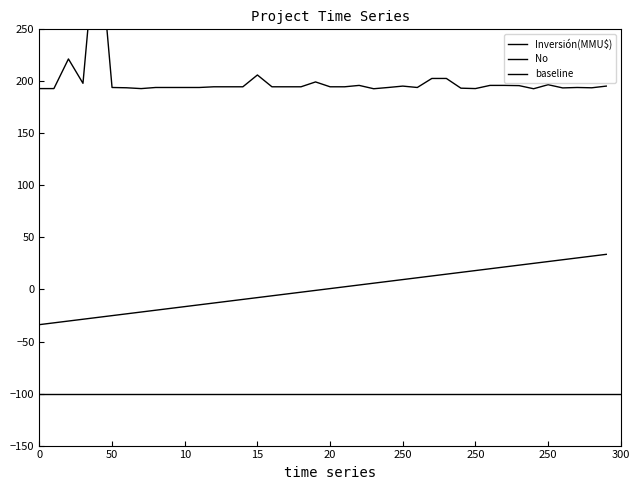

Which series has the largest range (max minus min)?

Inversión(MMU$)